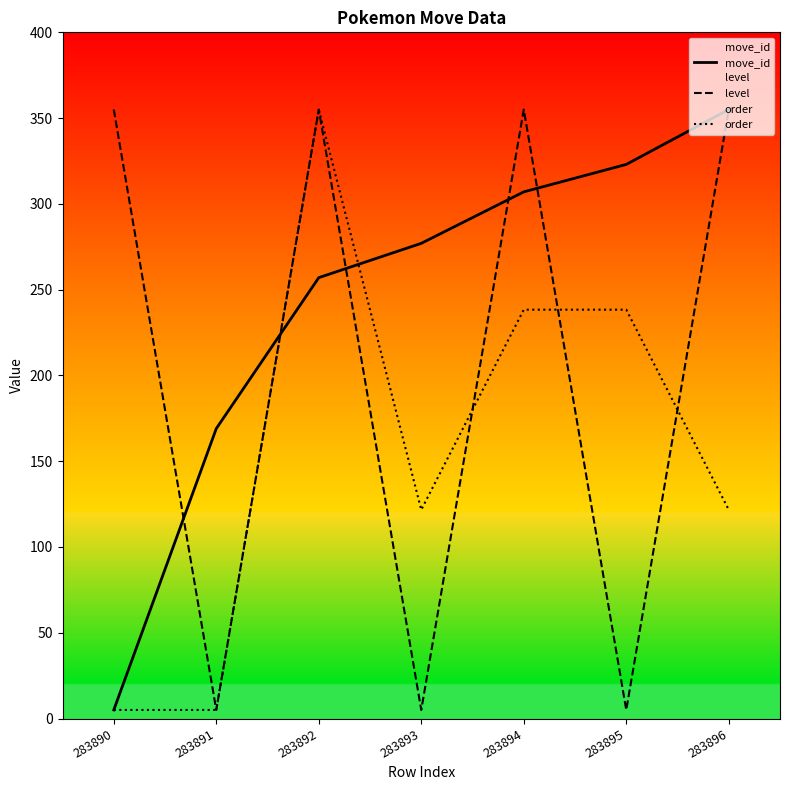

Which series ends up on top after the final intersection of level and move_id?

move_id